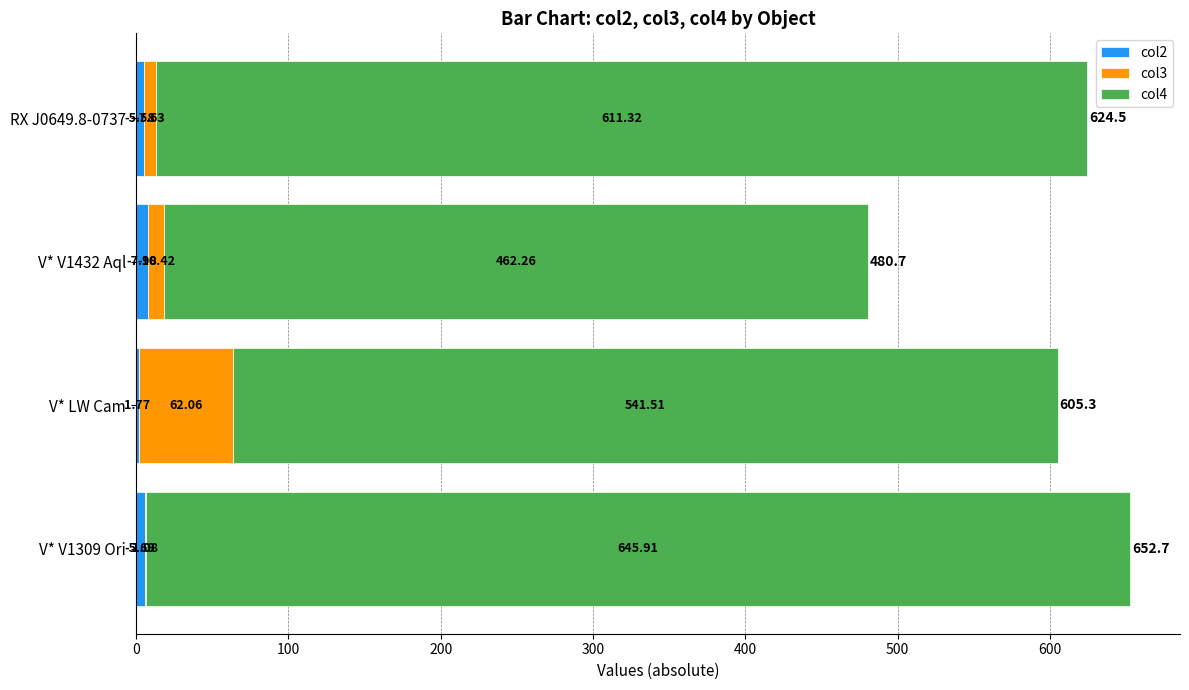

What are all the series names shown in the legend?

col2, col3, col4